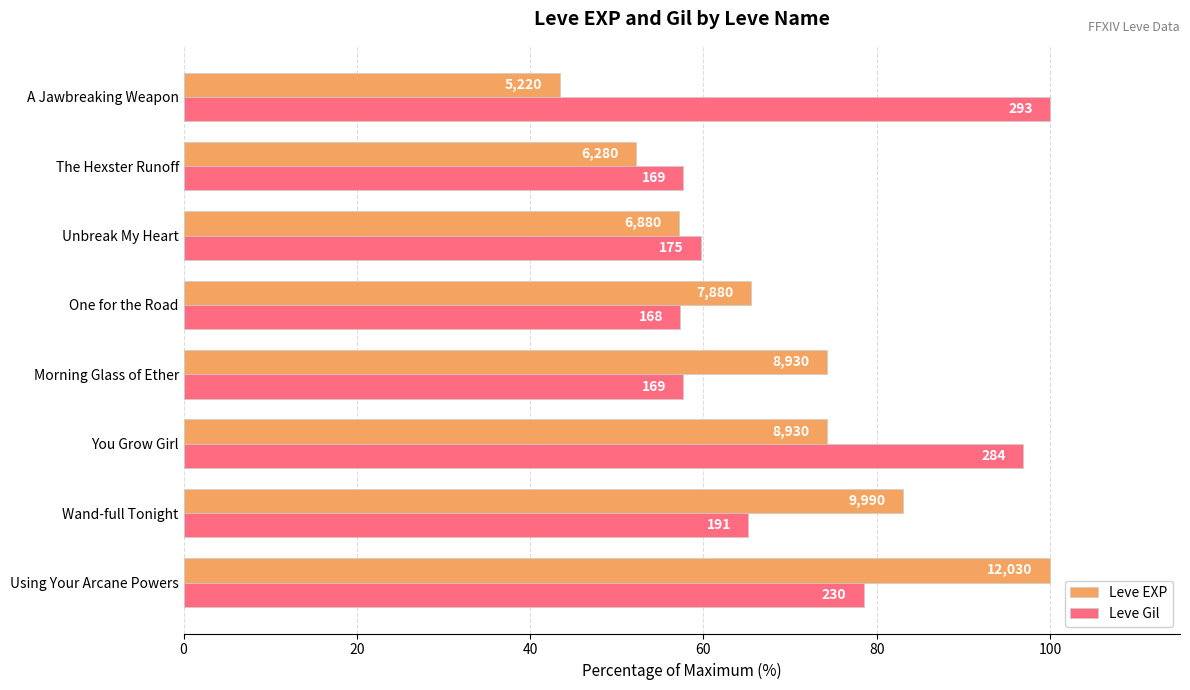

Rank the series by their maximum value, from lowest to highest.

Leve EXP, Leve Gil